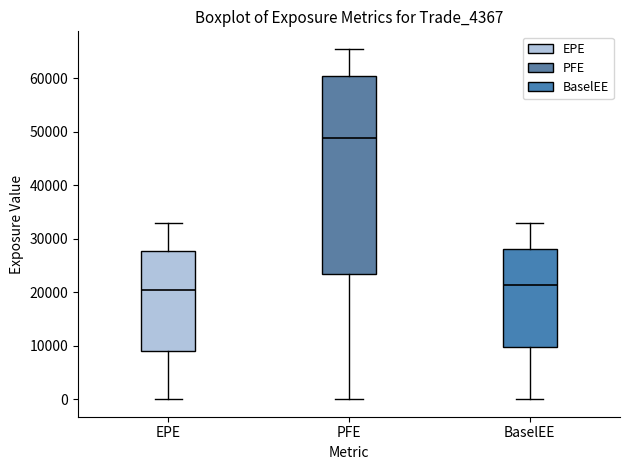

Which box is the tallest, from its lower edge to its upper edge?

PFE